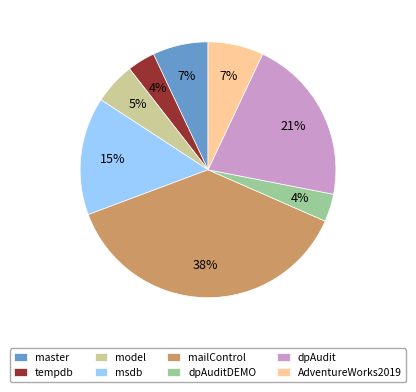

To the nearest percent, what is the difference between the largest and smallest slice percentages?

34%